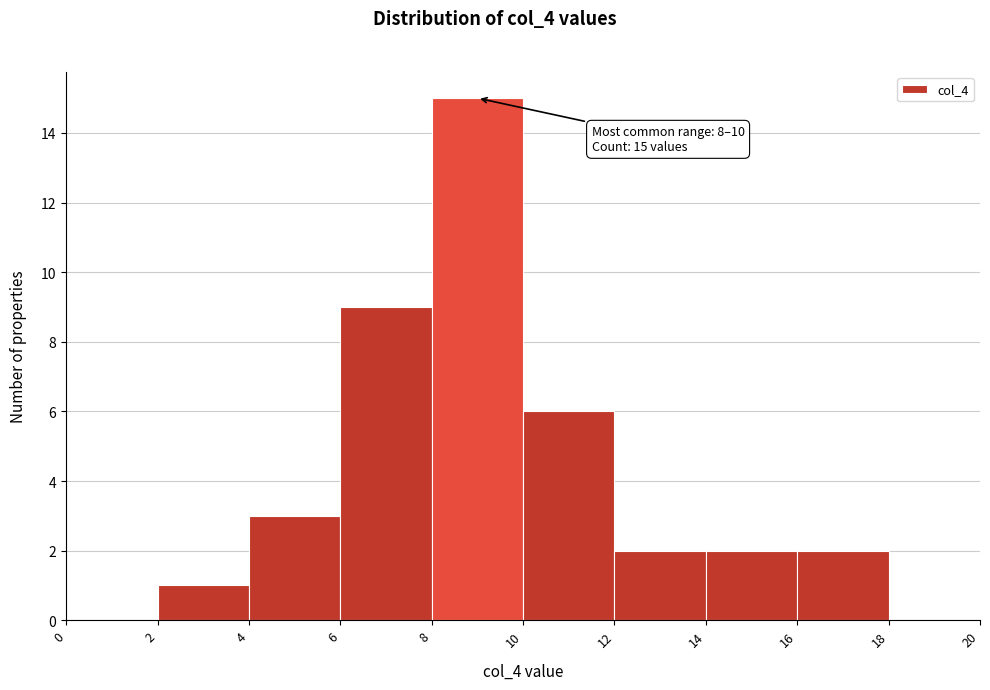

Over which range of the x-axis is the bar tallest?

8 to 10